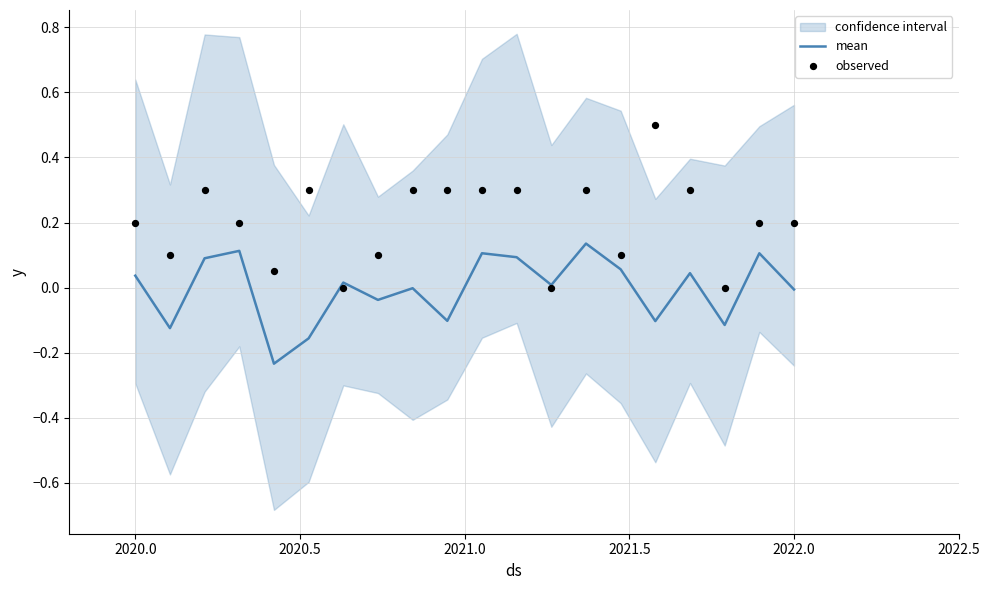

Which series contains the highest Y value?

observed